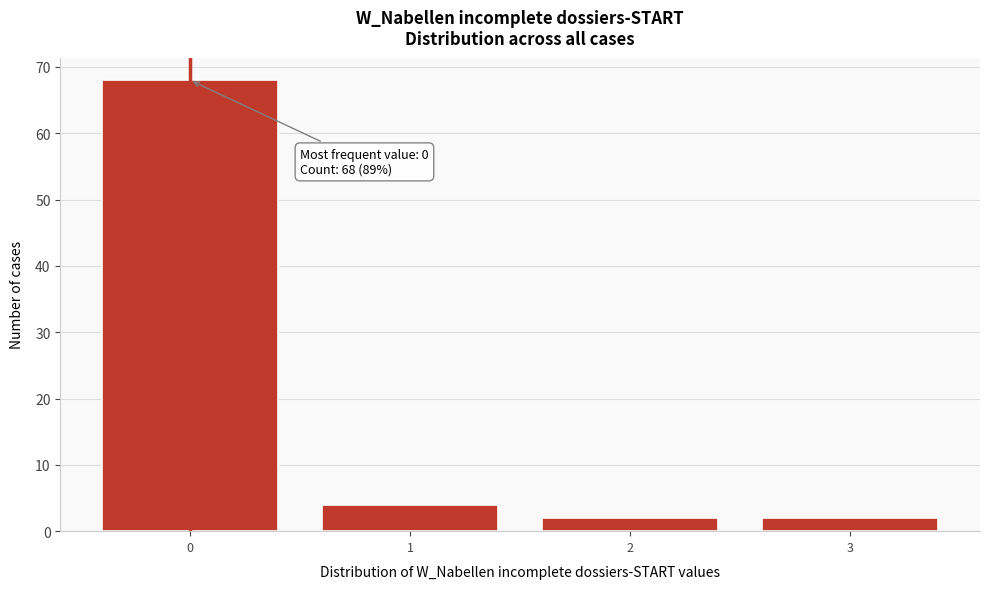

Which range on the x-axis has the tallest bar?

-0.5 to 0.5